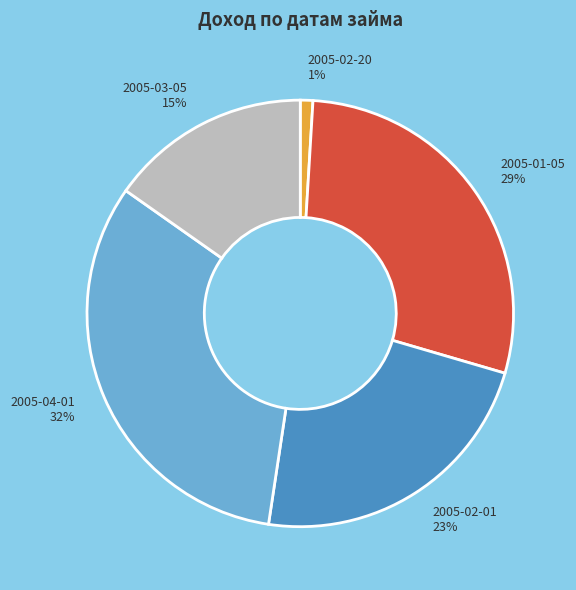

To the nearest percent, what is the difference between the largest and smallest slice percentages?

31%